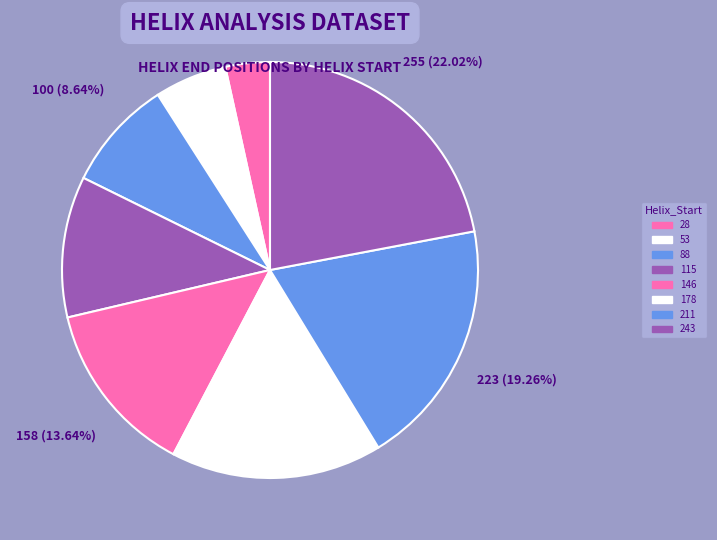

Does any single category account for the majority?

No